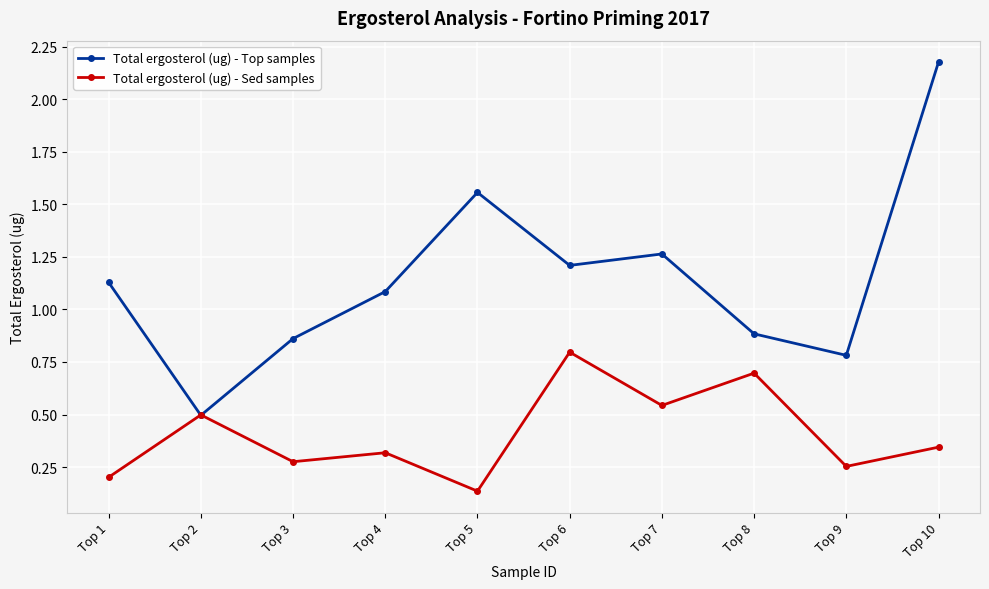

What is the difference between the maximum and minimum values in the Total ergosterol (ug) - Sed samples series?

0.7